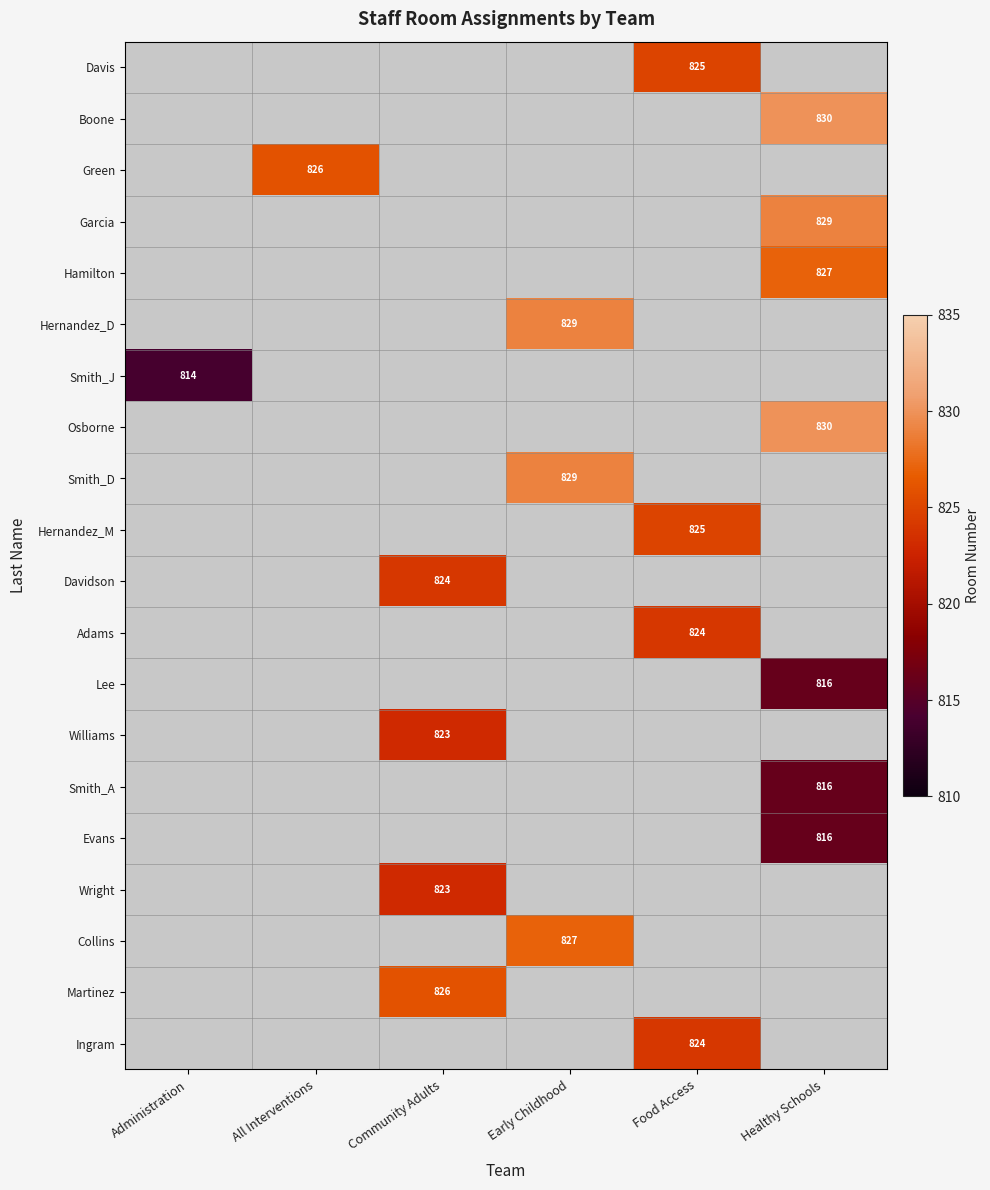

True or false: Lee has a value of 414 at Healthy Schools.

False